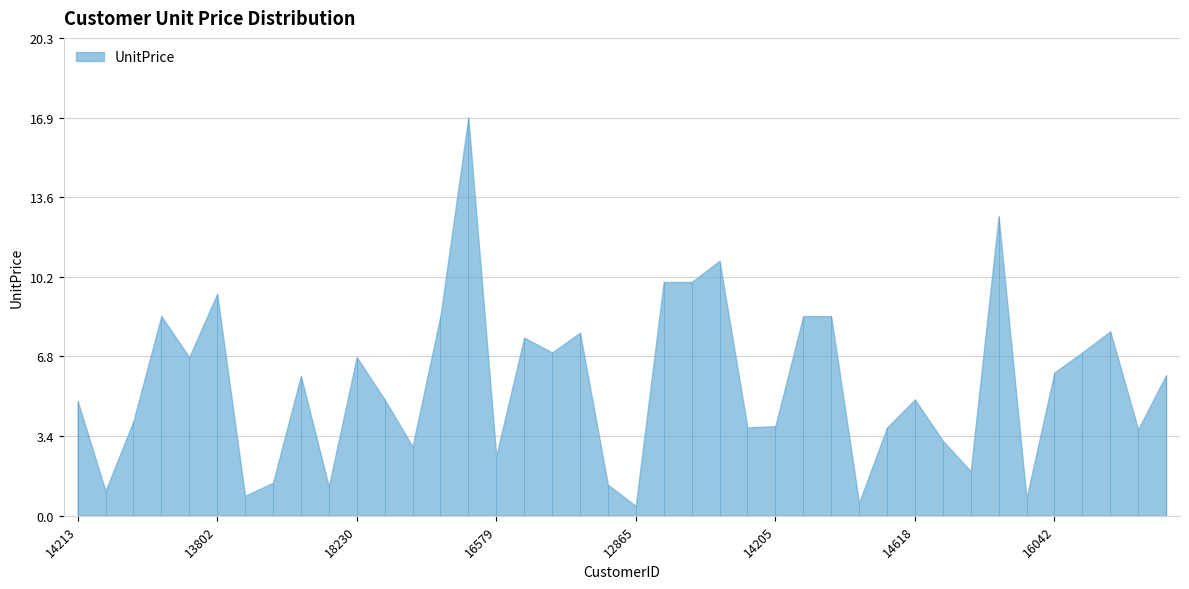

What is the minimum value shown in the chart?

0.4